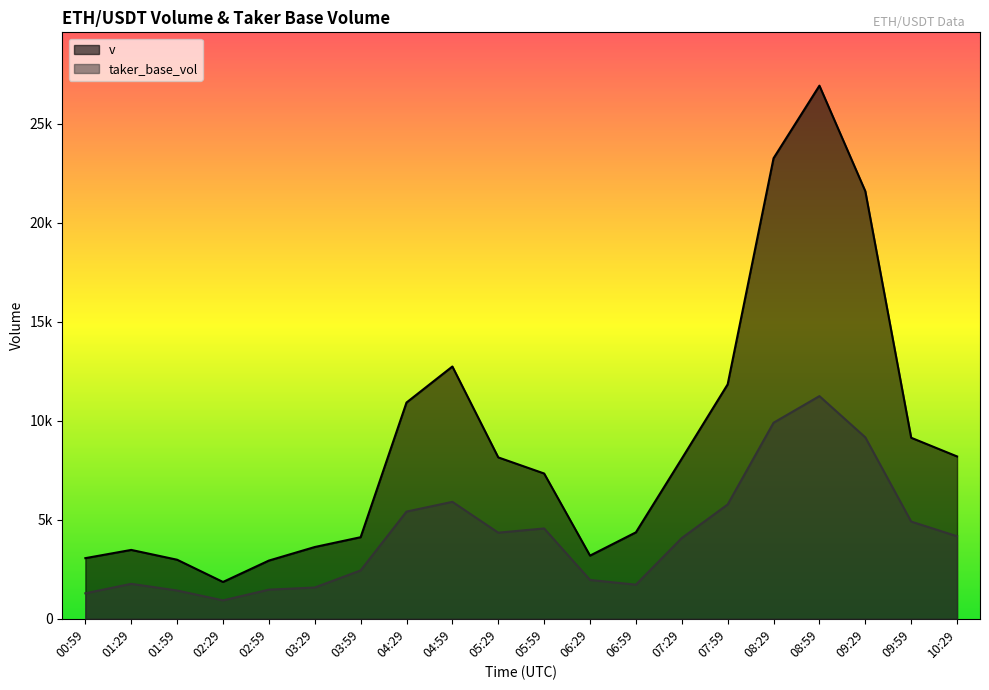

What is the average value of the v series?

8894.3